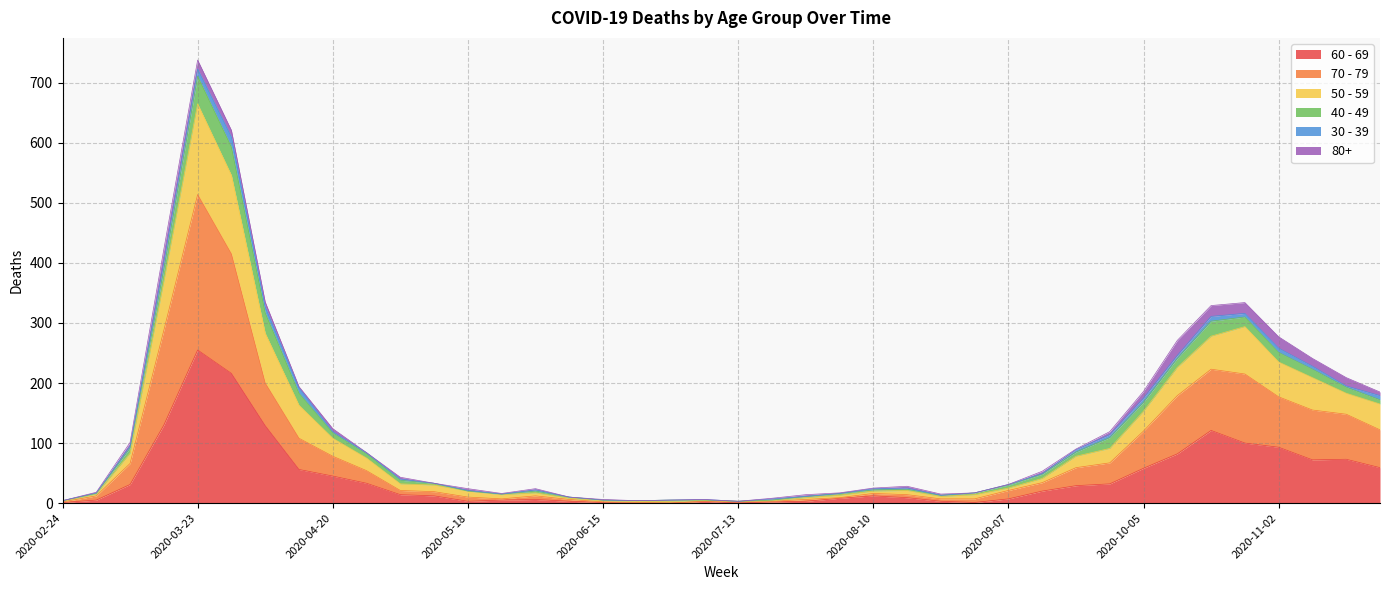

Where is 60 - 69 nearest to the value 127?

2020-04-06